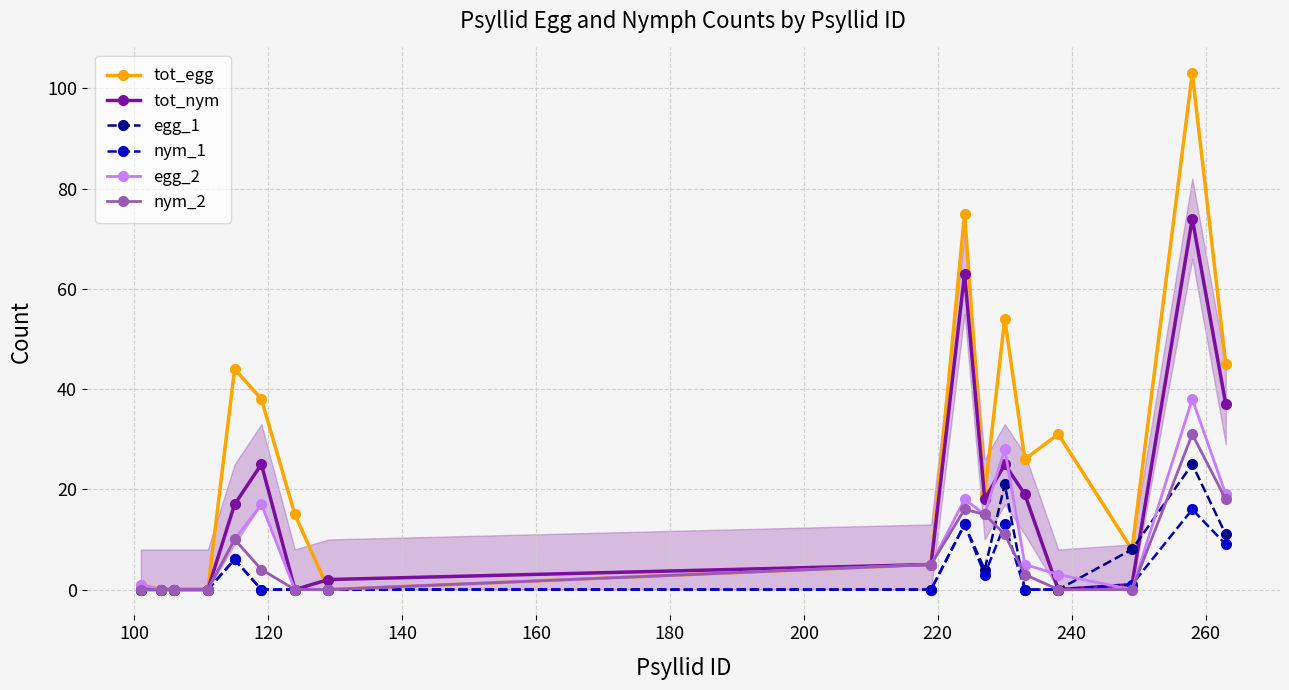

List the series in order of their peak value, highest first.

tot_egg, tot_nym, egg_2, nym_2, egg_1, nym_1